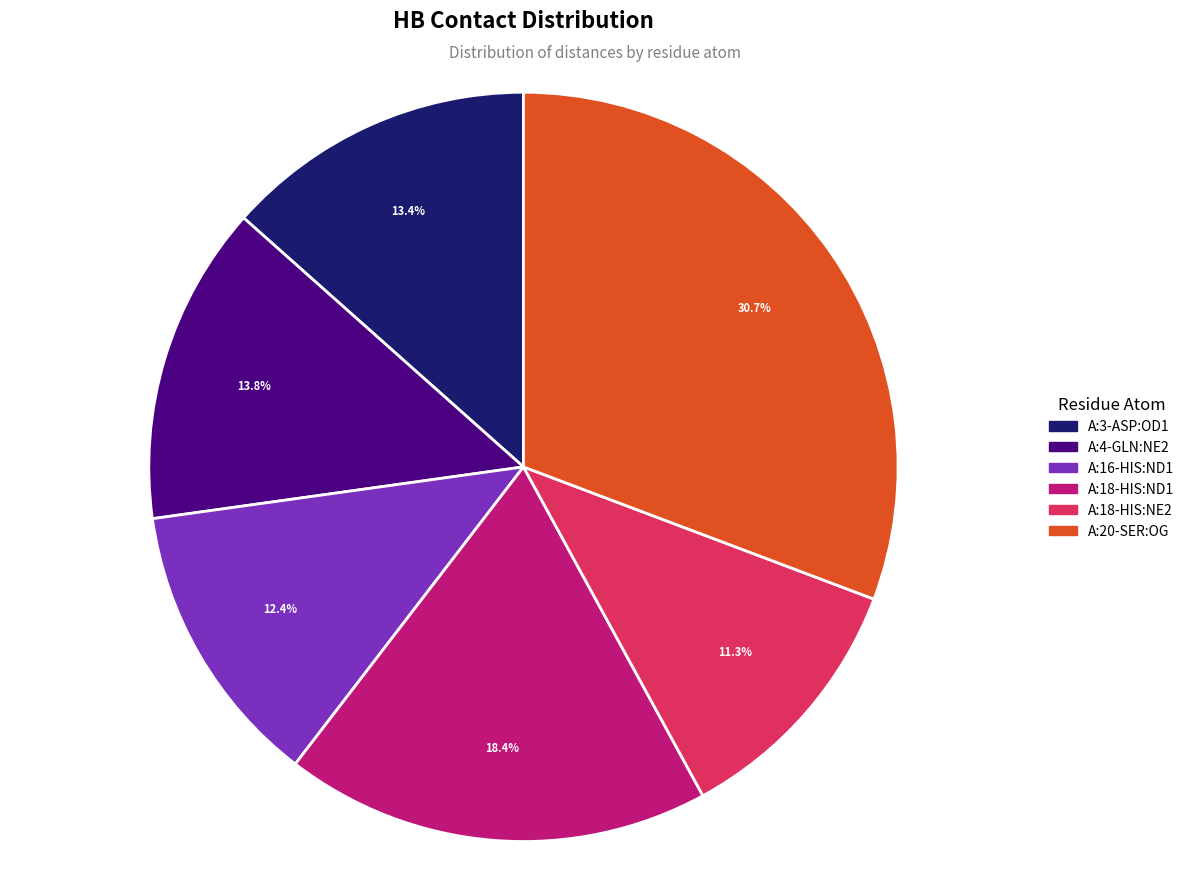

Does A:18-HIS:NE2 account for over 50% of the chart?

No